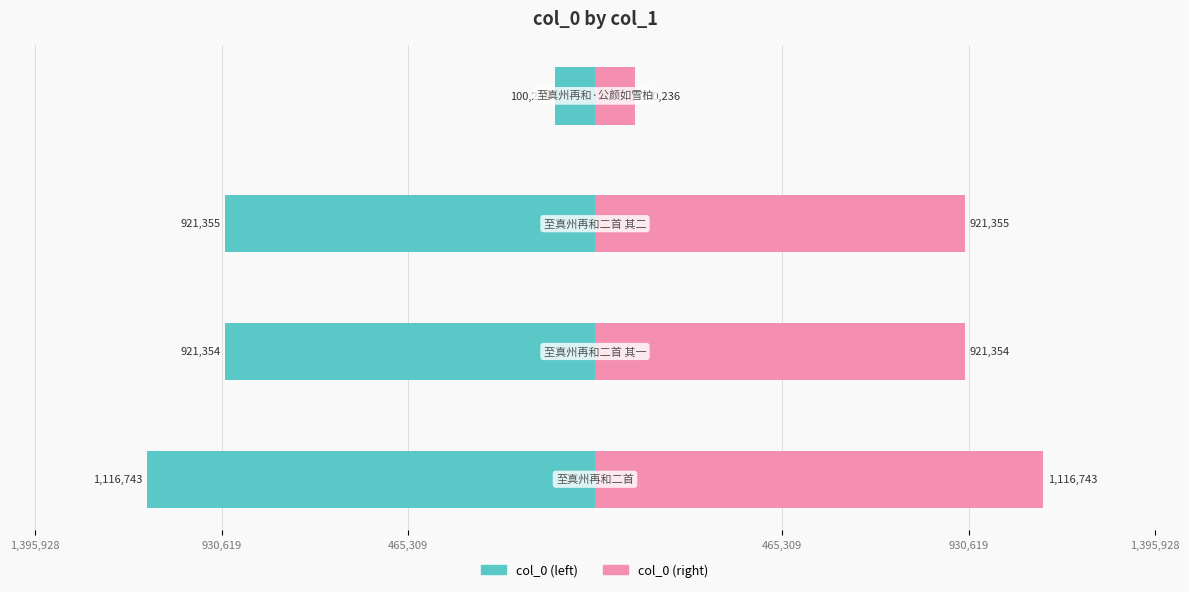

How many bars are there in each group?

2